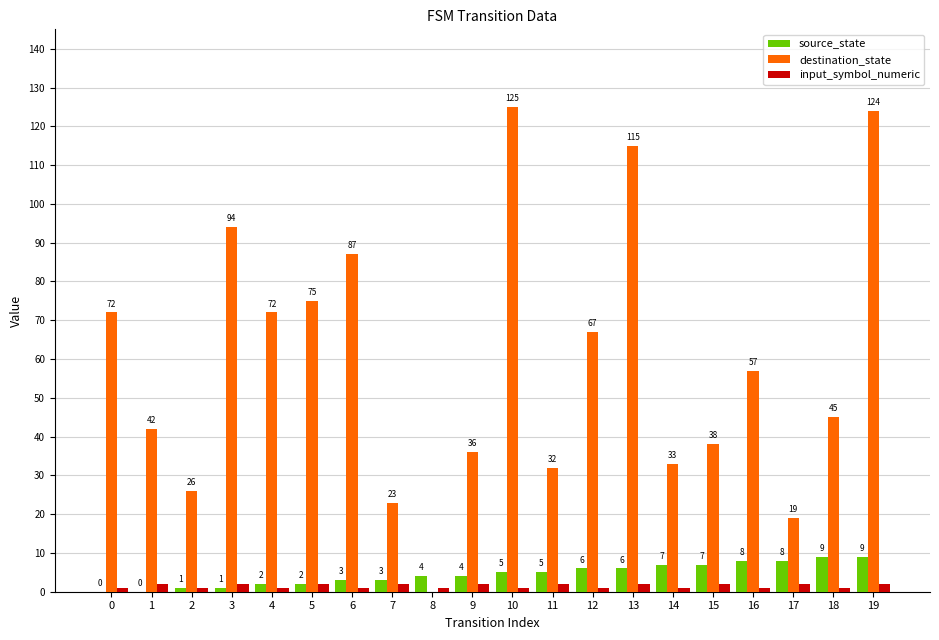

What value does the source_state series have at 2?

1